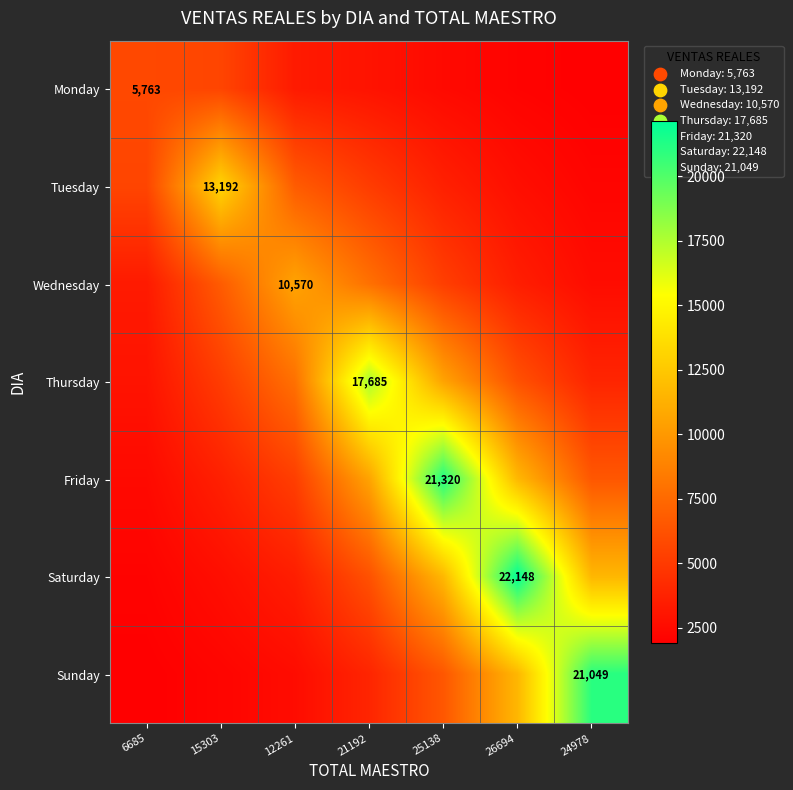

Which label corresponds to the smallest value in the chart?

24978